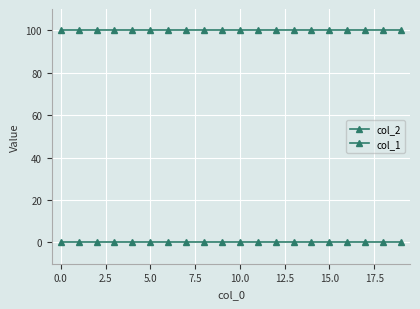

True or false: col_2 and col_1 intersect in this chart.

False